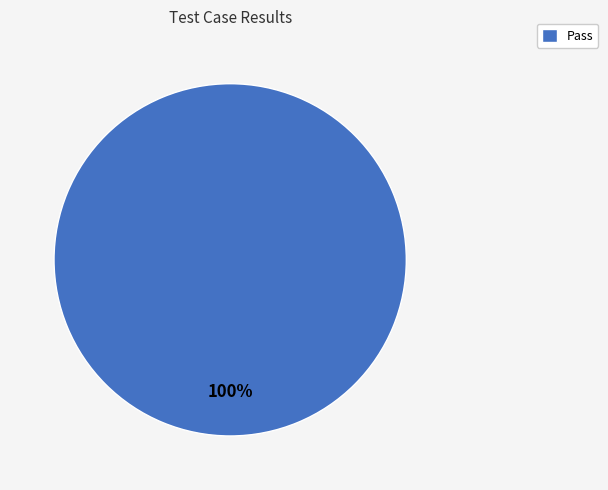

To the nearest percent, what portion does Pass represent?

100%